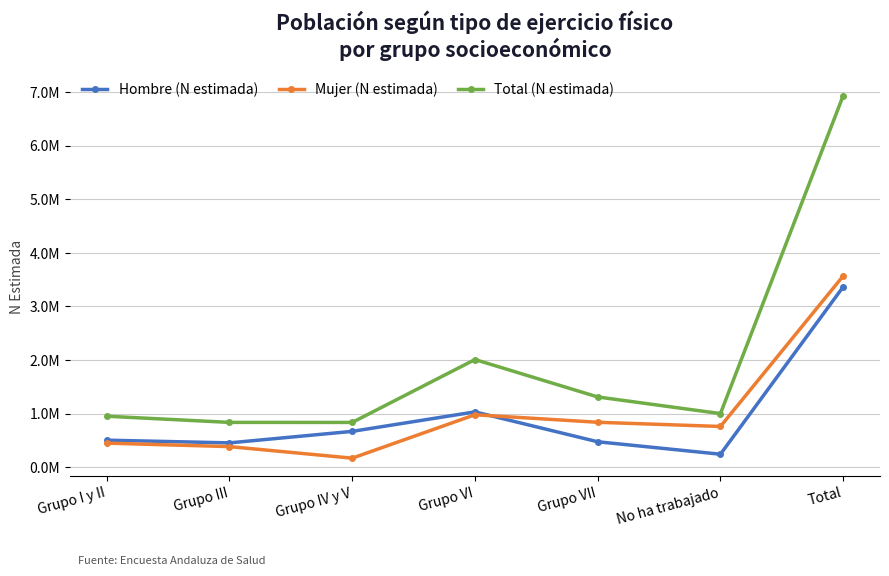

Is the value of Total (N estimada) at Grupo VI greater than the value of Hombre (N estimada) at Total?

No